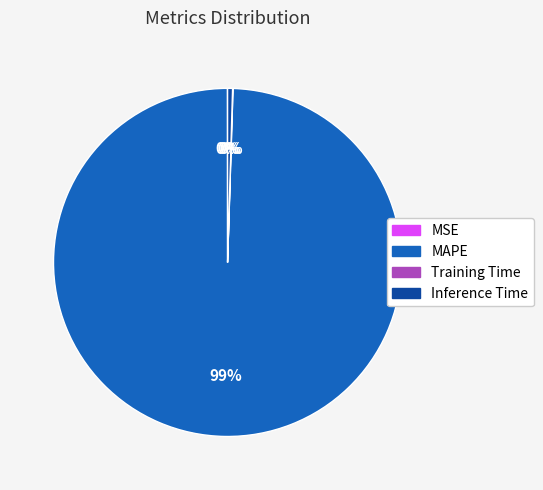

Which category has the biggest portion of the pie?

MAPE